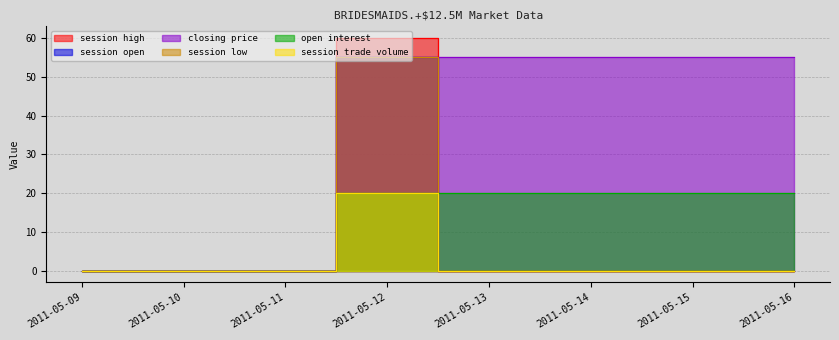

Which series has the largest total across all categories?

closing price